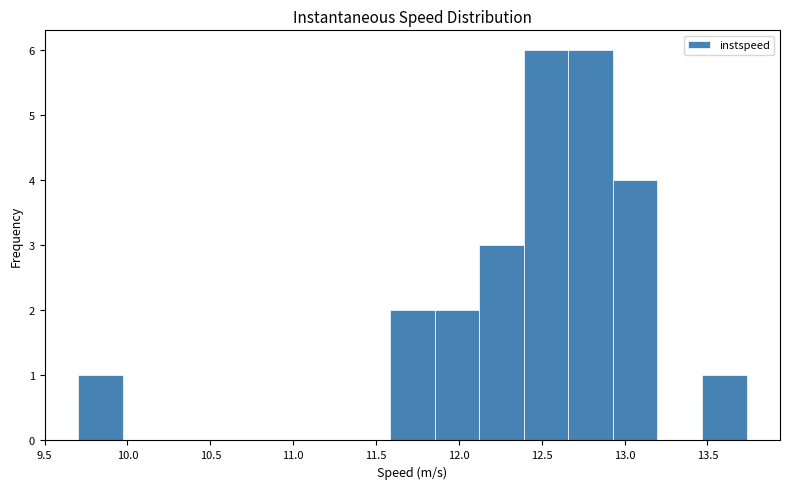

Reading left to right, transcribe this chart: for each bar, give the range it covers on the x-axis and its height. Neither the bar edges nor the heights are printed on the chart, so give them approximately, as read against the axes.

9.70 to 9.95: 1
9.95 to 10.25: 0
10.25 to 10.50: 0
10.50 to 10.80: 0
10.80 to 11.05: 0
11.05 to 11.30: 0
11.30 to 11.60: 0
11.60 to 11.85: 2
11.85 to 12.10: 2
12.10 to 12.40: 3
12.40 to 12.65: 6
12.65 to 12.95: 6
12.95 to 13.20: 4
13.20 to 13.45: 0
13.45 to 13.75: 1